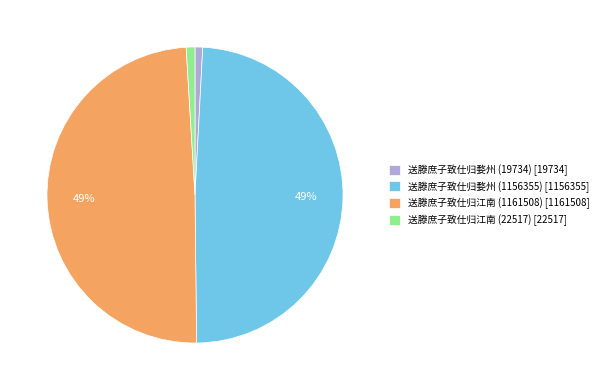

How many slices are in this pie chart?

4